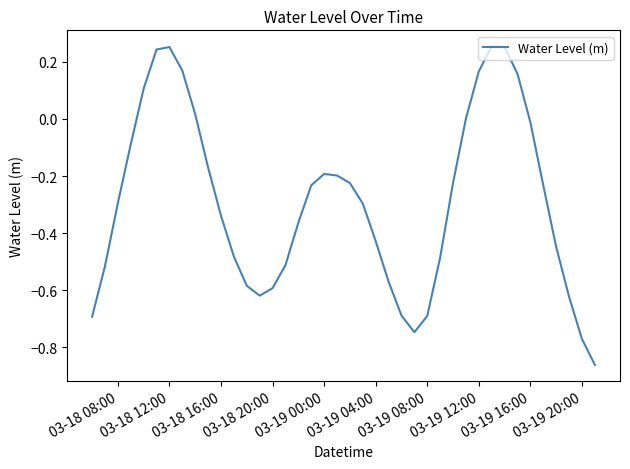

How many lines are shown in the chart?

1